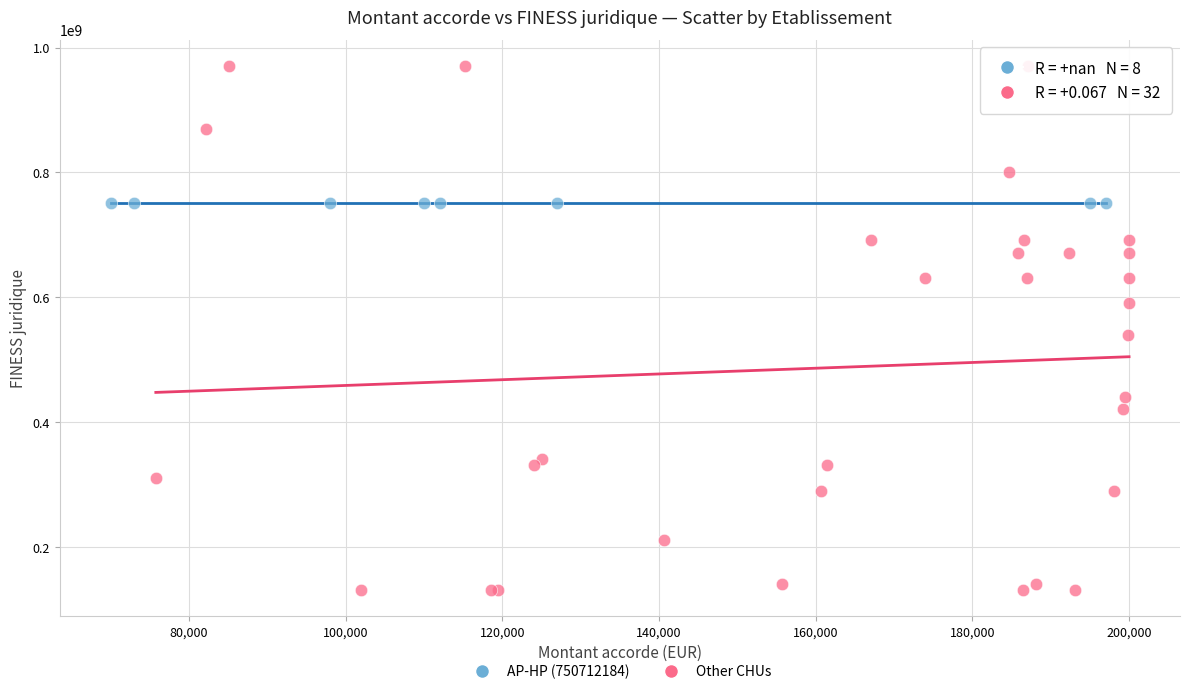

Which series reaches the maximum Y coordinate?

Other CHUs